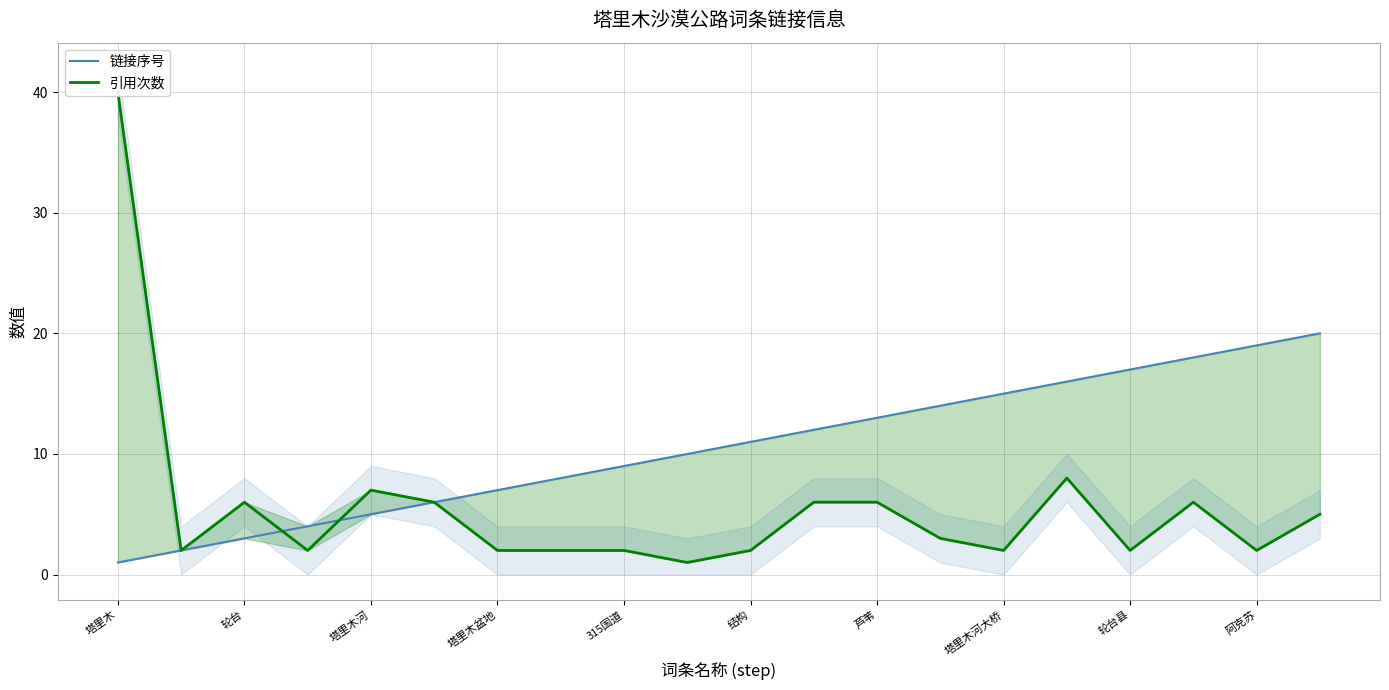

What is the smallest value displayed?

1